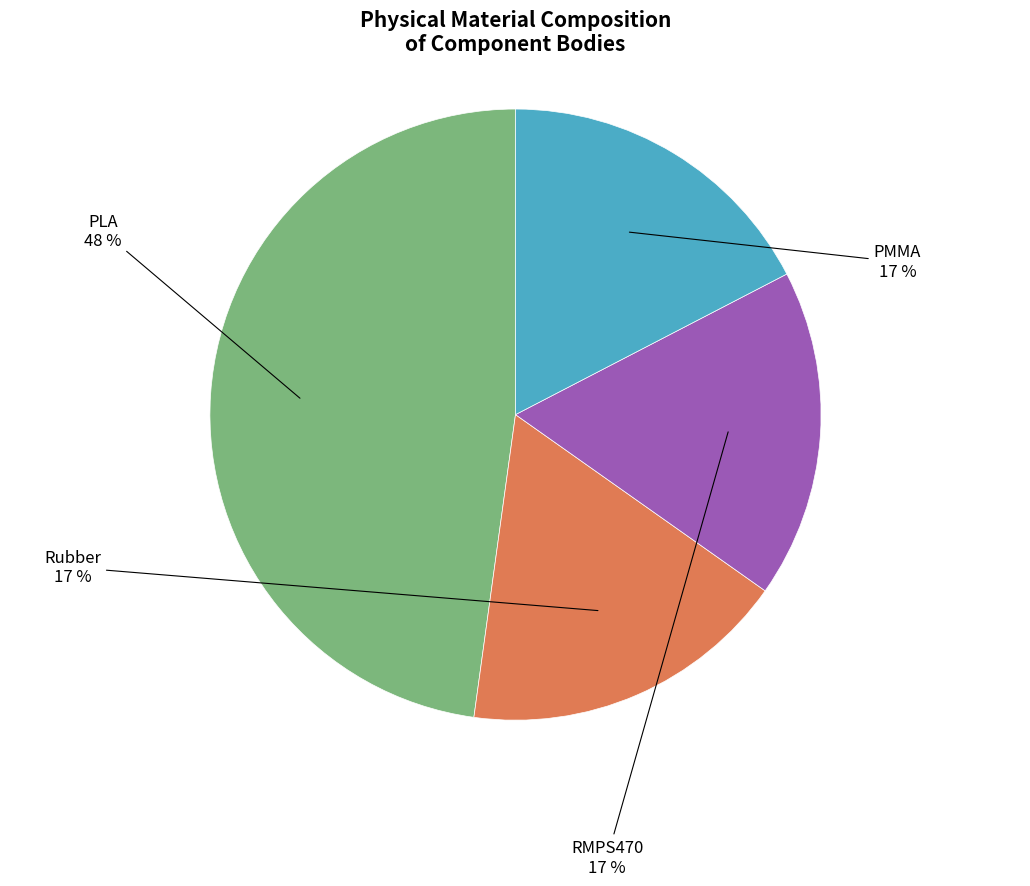

To the nearest percent, what is the average slice percentage?

25%